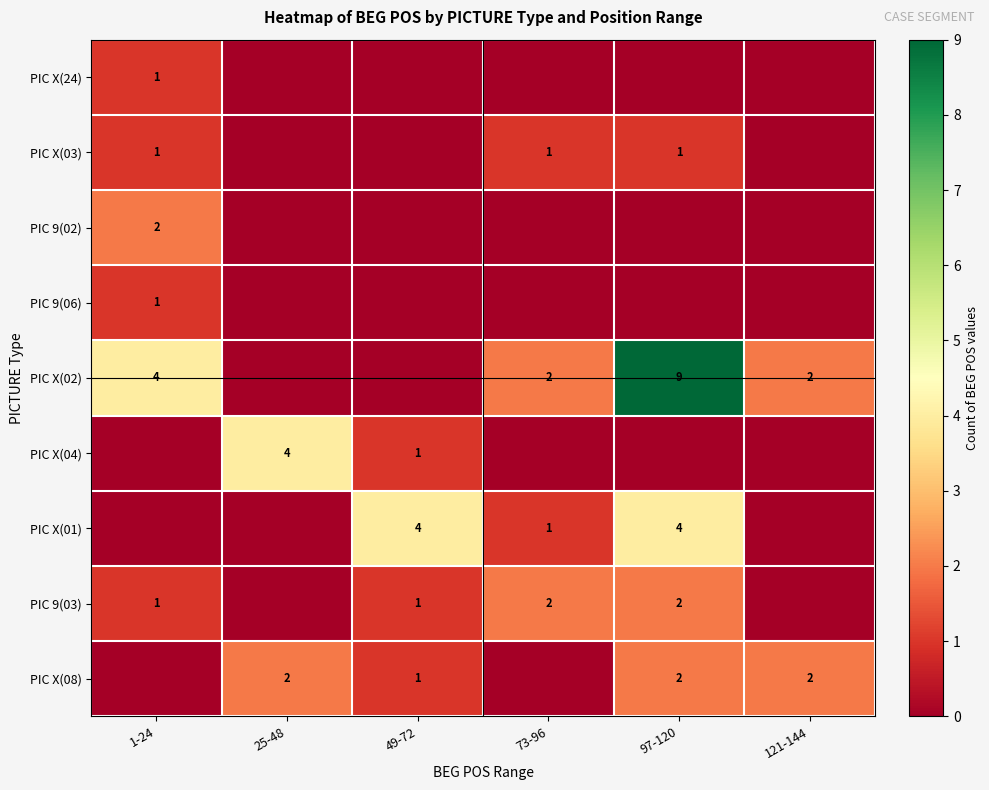

The PIC X(08) series shows 2 at 121-144. True or false?

True